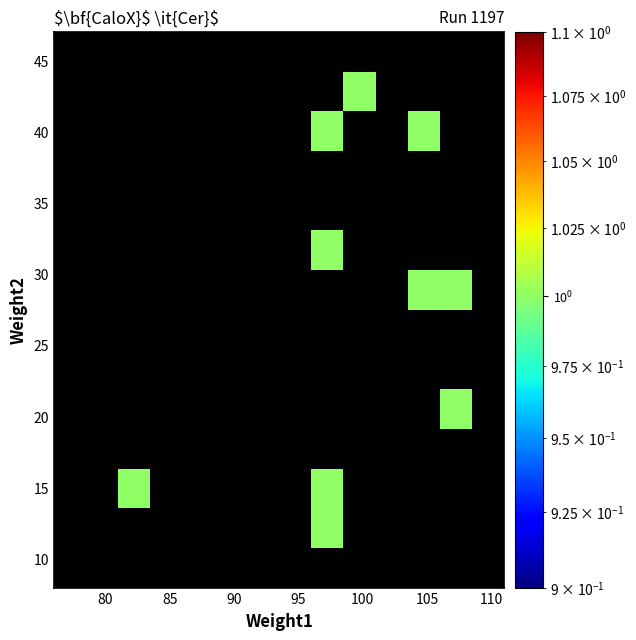

Count the number of data series in this chart.

14